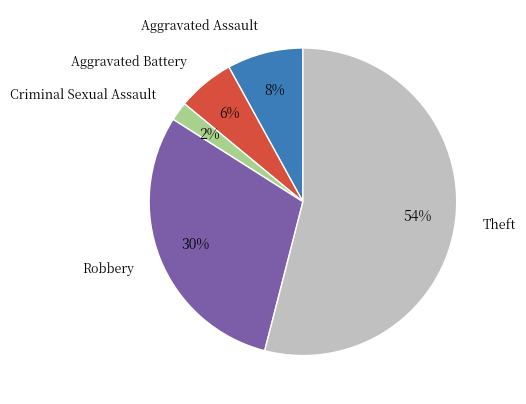

To the nearest percent, what is the difference between the Theft and Aggravated Battery slice percentages?

48%